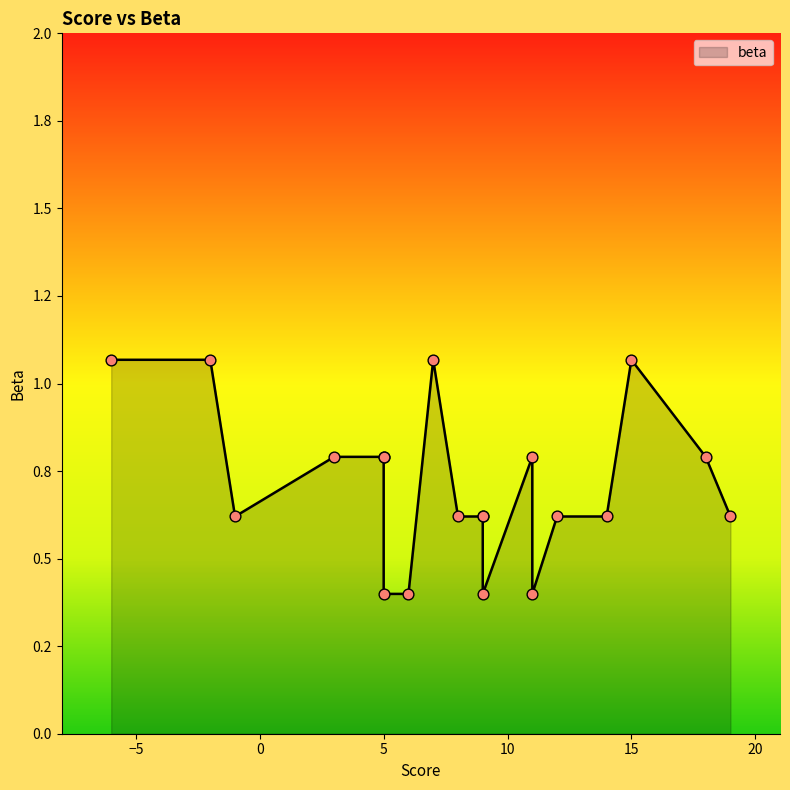

Between 19 and 15, which is larger?

15